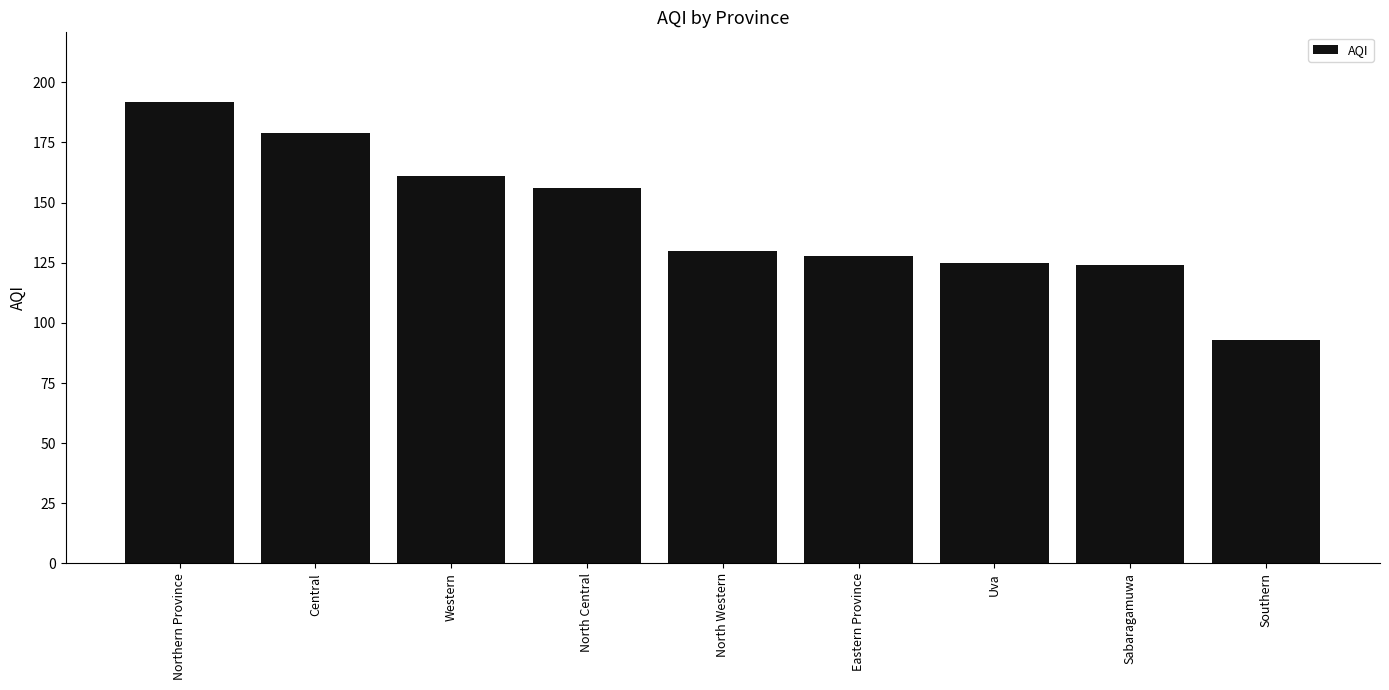

How many categories are shown in the chart?

9